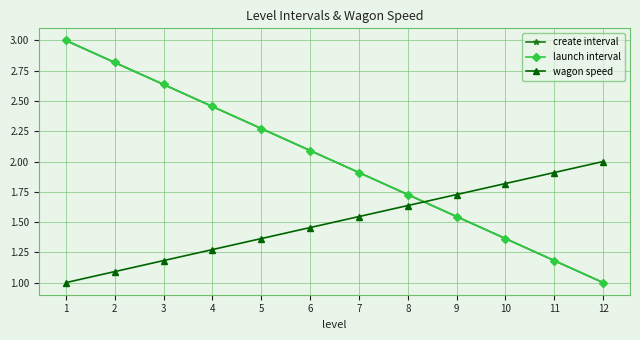

The wagon speed series shows 1.7 at 9. True or false?

True